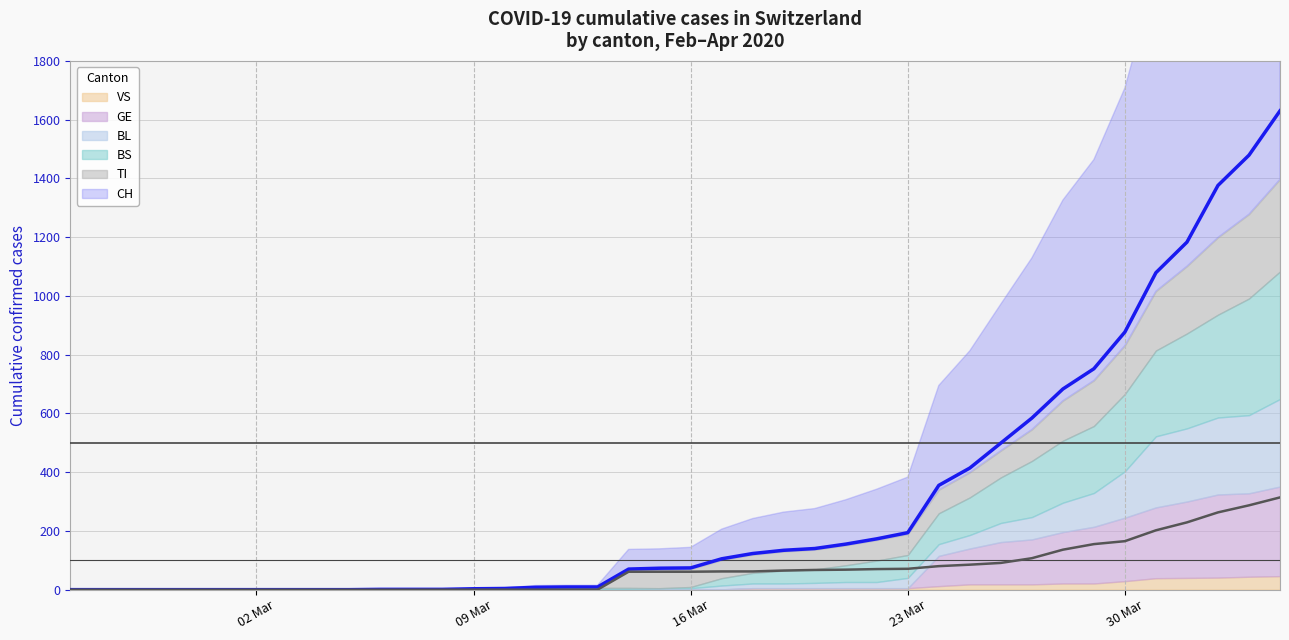

The value of TI (line) at 5 is -158. True or false?

False